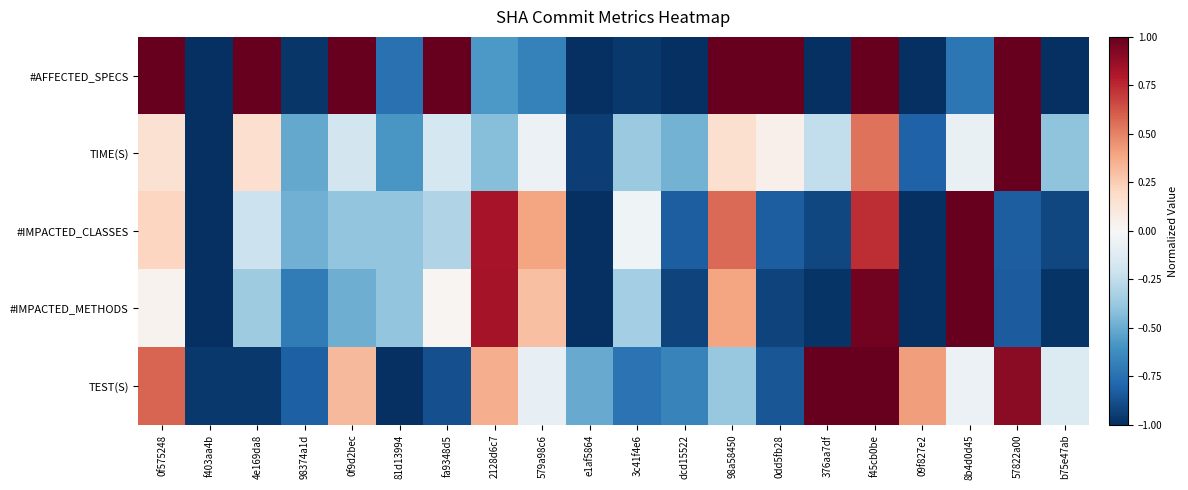

Which series has the largest range (max minus min)?

#AFFECTED_SPECS